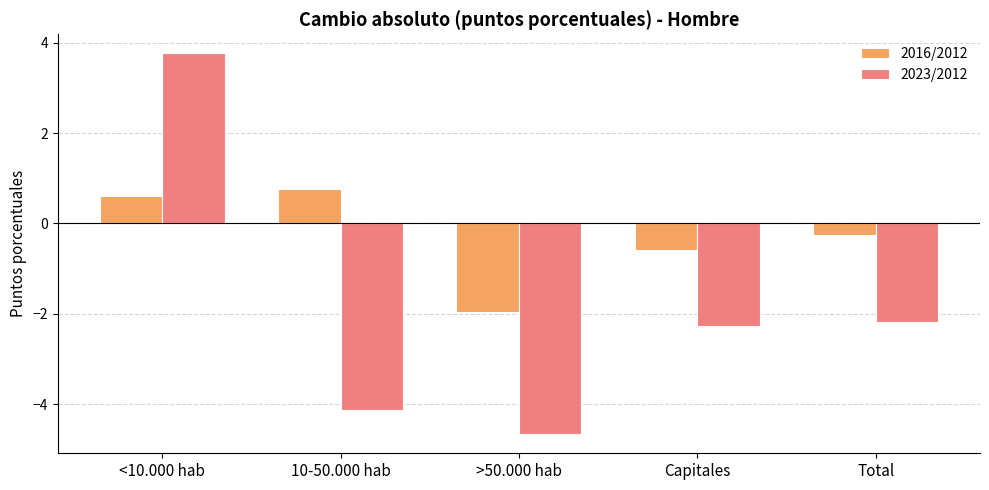

What is the label of the 2nd bar from the right?

Capitales